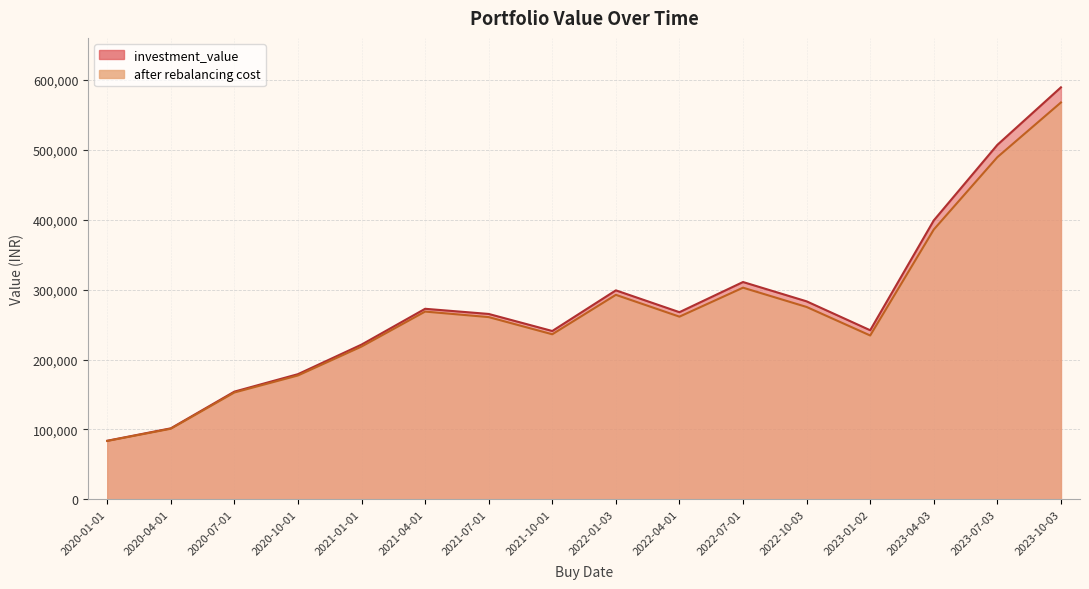

What is the sum of all investment_value values?

4416260.1